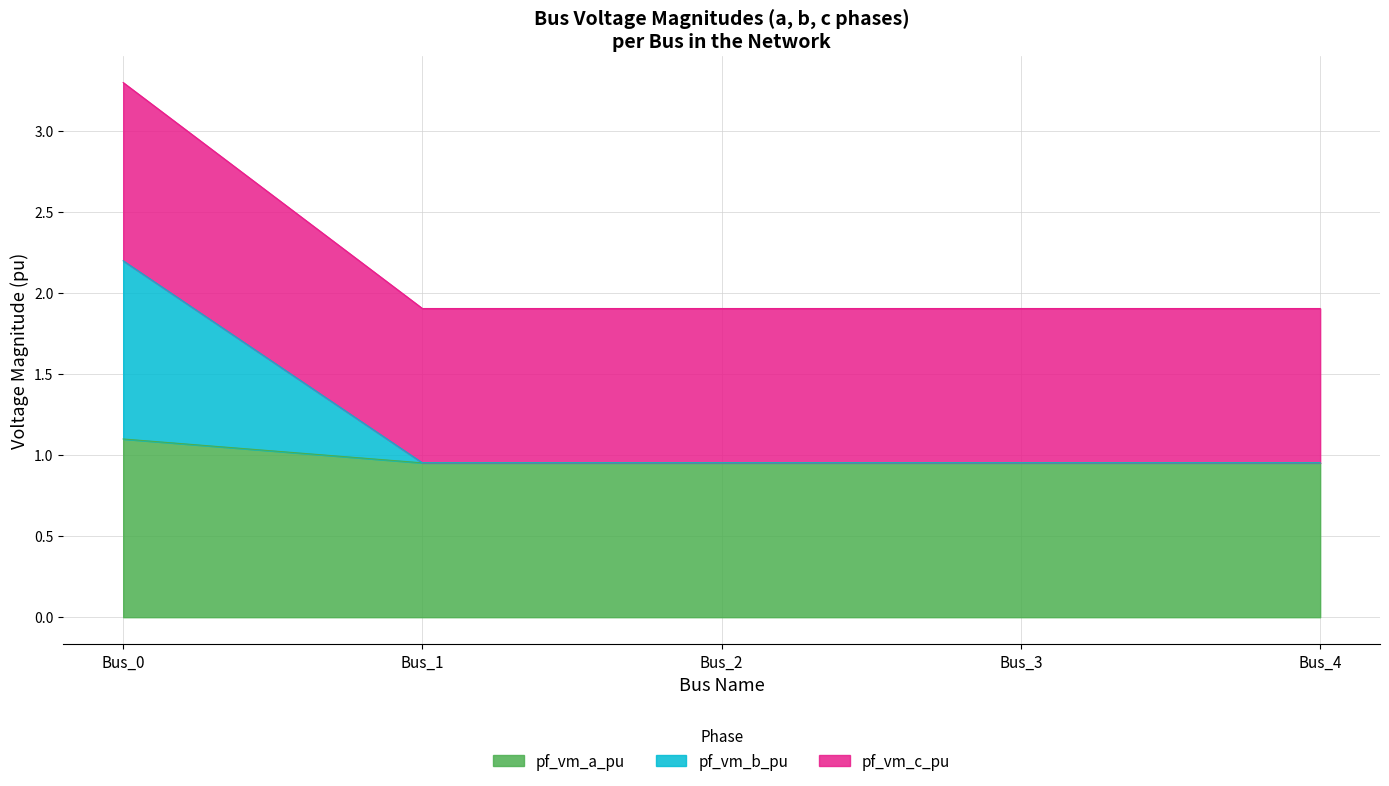

True or false: pf_vm_b_pu has more than 1 interior local peaks.

False